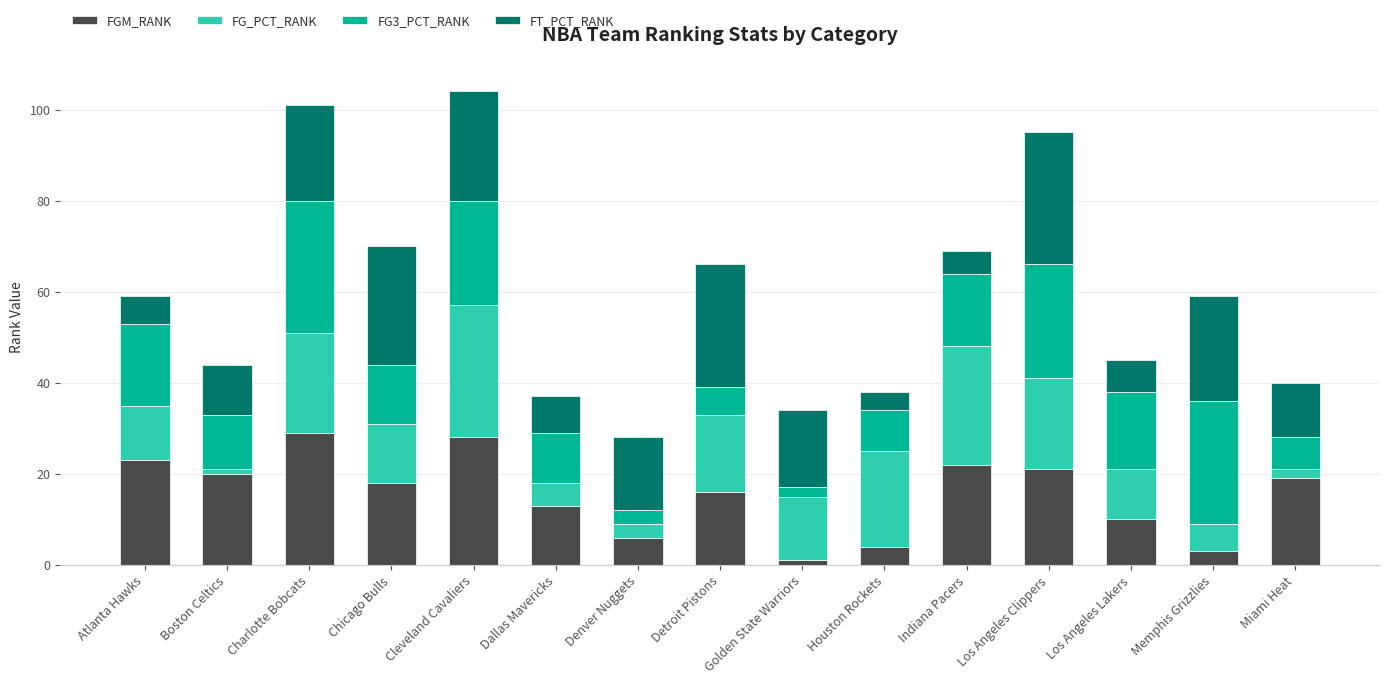

What is the total value across all series at Detroit Pistons?

66